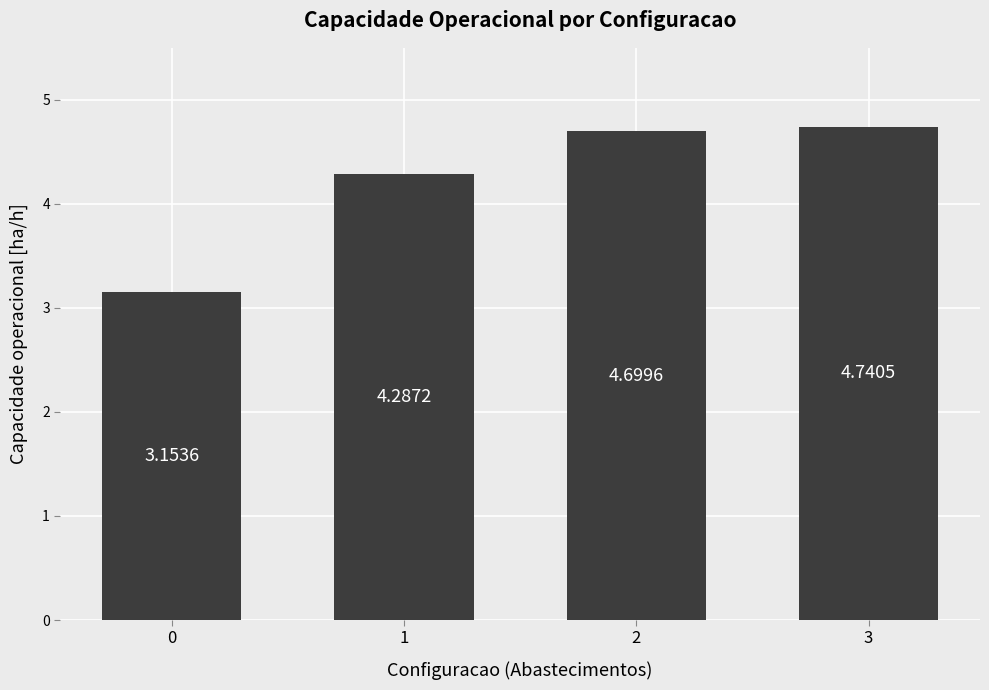

What is the ratio of the value at 0 to the value at 2?

0.7